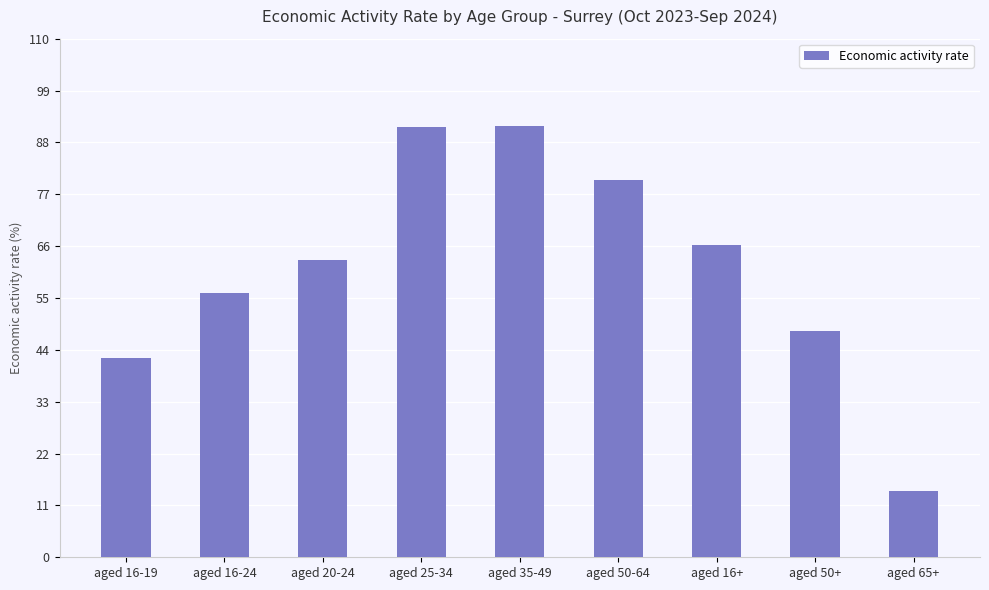

Is it true that the value at aged 50-64 is 19.3?

False